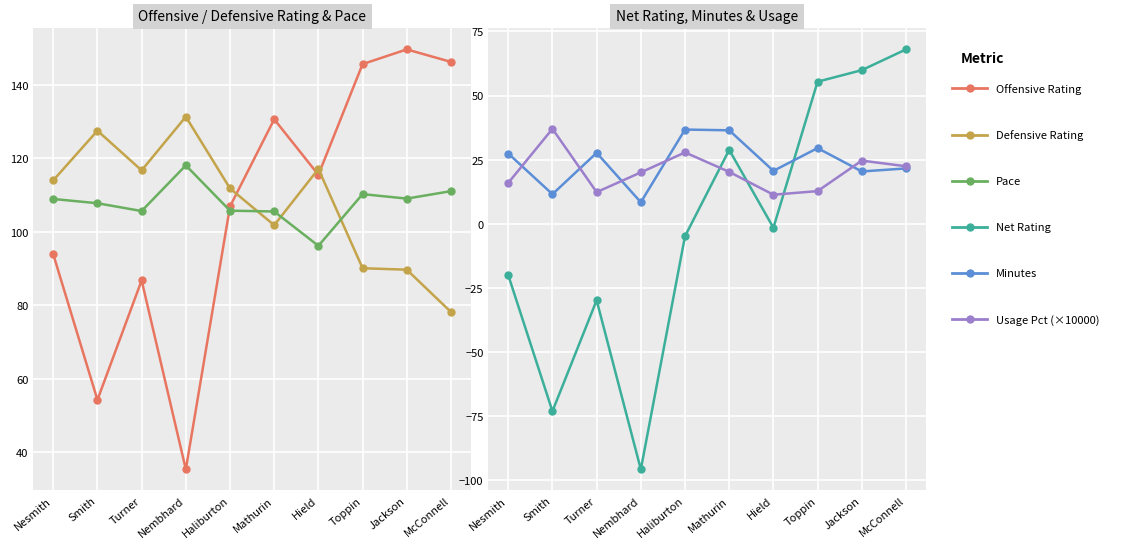

True or false: Defensive Rating and Usage Pct (×10000) cross at least once.

False